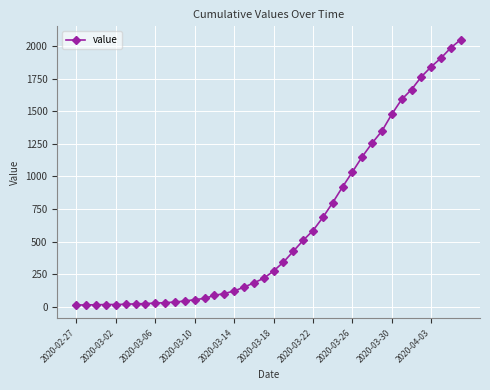

What is the maximum value shown in the chart?

2049